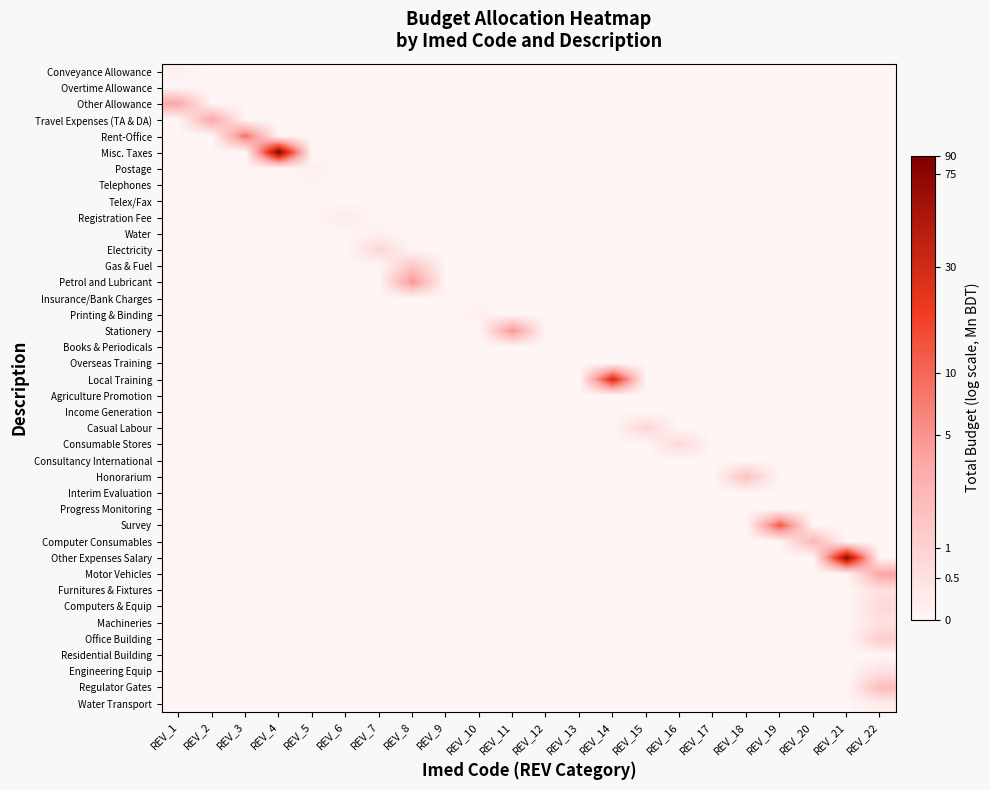

At how many categories does at least one series exceed 3?

3